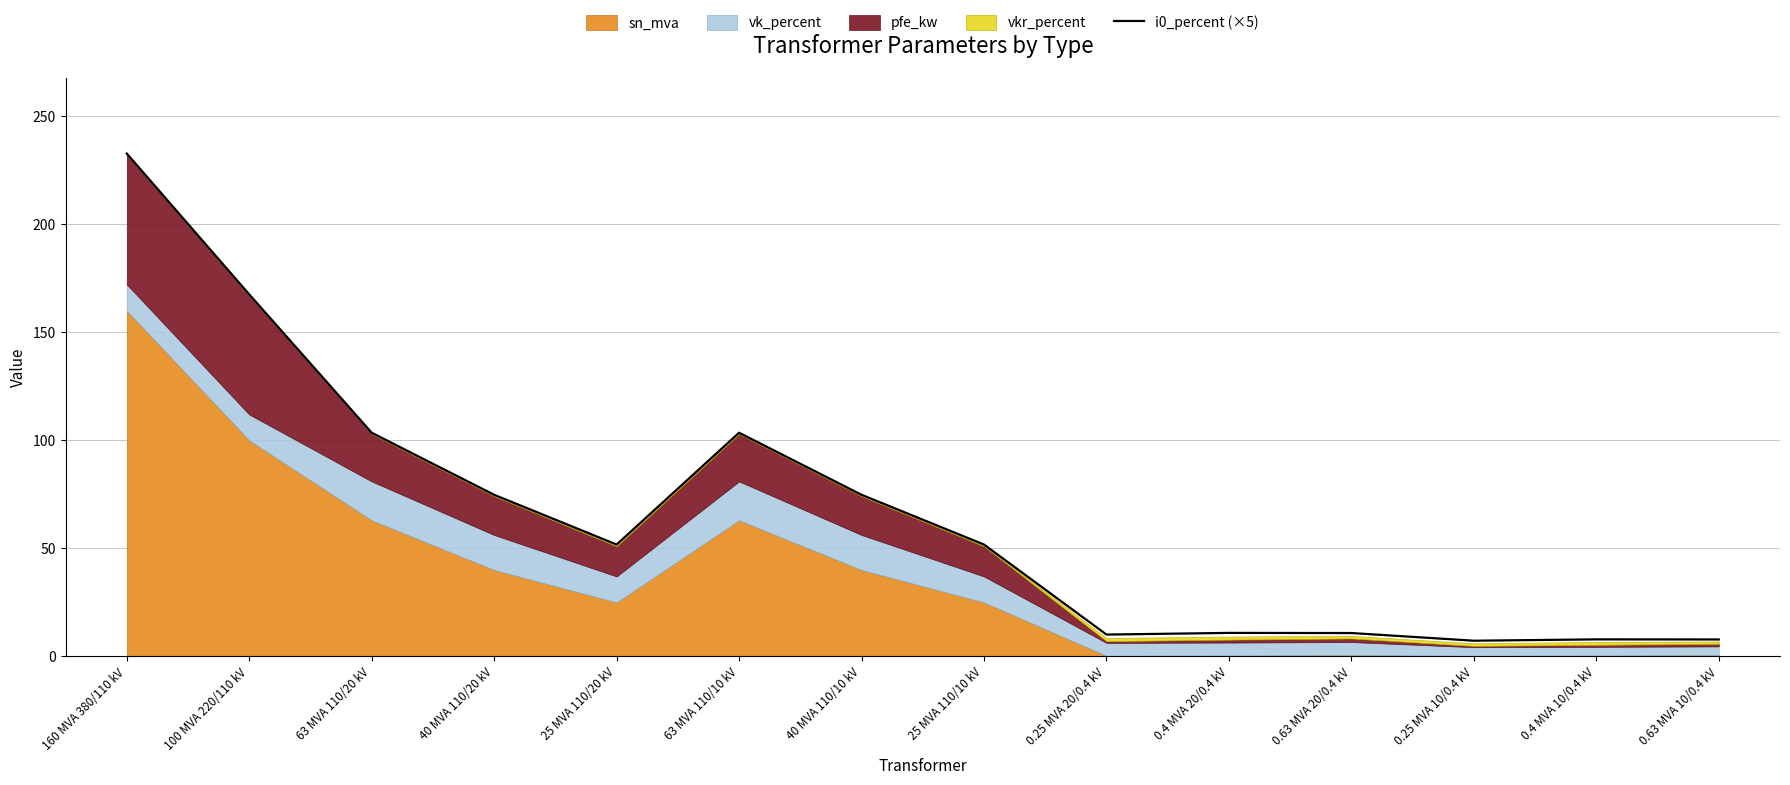

What is the label of the 7th point from the right?

25 MVA 110/10 kV